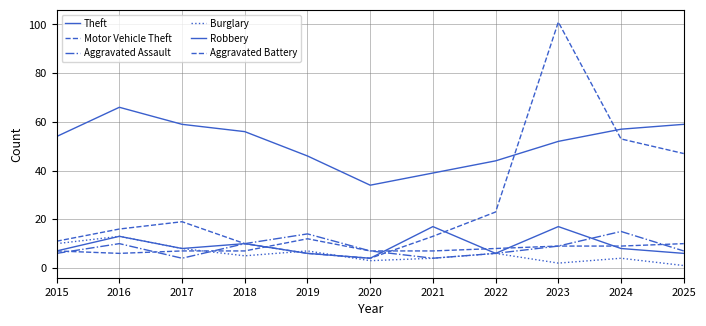

Reading left to right, what are all the values shown in this chart?

Theft: 2015=54	2016=66	2017=59	2018=56	2019=46	2020=34	2021=39	2022=44	2023=52	2024=57	2025=59
Motor Vehicle Theft: 2015=11	2016=16	2017=19	2018=10	2019=6	2020=4	2021=13	2022=23	2023=101	2024=53	2025=47
Aggravated Assault: 2015=6	2016=10	2017=4	2018=10	2019=14	2020=7	2021=4	2022=6	2023=9	2024=15	2025=7
Burglary: 2015=10	2016=13	2017=8	2018=5	2019=7	2020=3	2021=4	2022=6	2023=2	2024=4	2025=1
Robbery: 2015=7	2016=13	2017=8	2018=10	2019=6	2020=4	2021=17	2022=6	2023=17	2024=8	2025=6
Aggravated Battery: 2015=7	2016=6	2017=7	2018=7	2019=12	2020=7	2021=7	2022=8	2023=9	2024=9	2025=10